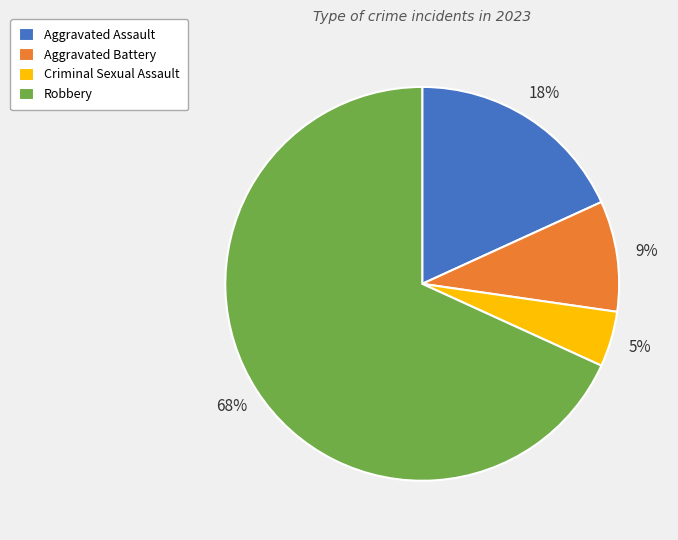

What is the ratio of the value at Aggravated Battery to the value at Aggravated Assault?

0.5